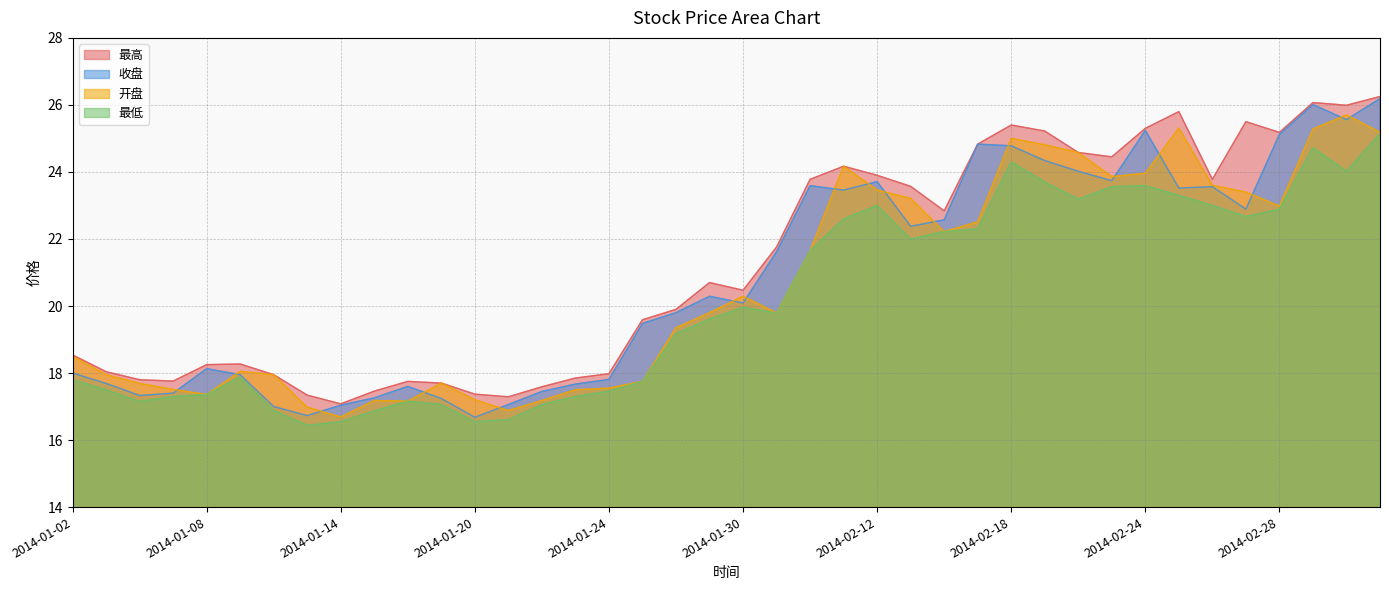

True or false: 最低 and 最高 intersect in this chart.

False